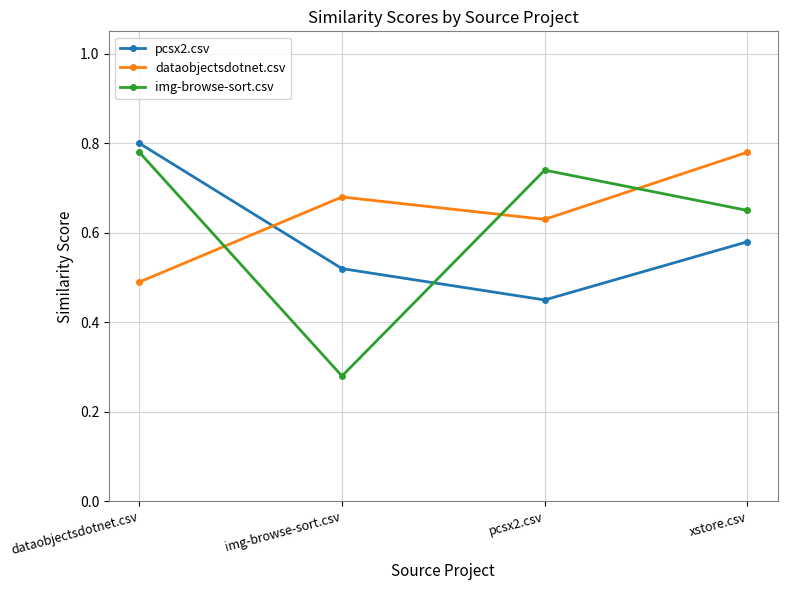

What are all the series names shown in the legend?

pcsx2.csv, dataobjectsdotnet.csv, img-browse-sort.csv